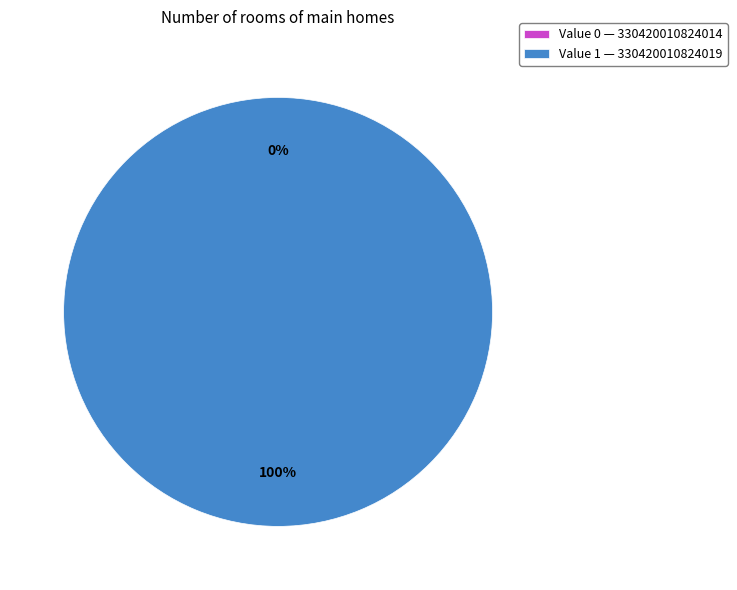

The 330420010824019 slice represents 85% of the pie. True or false?

False